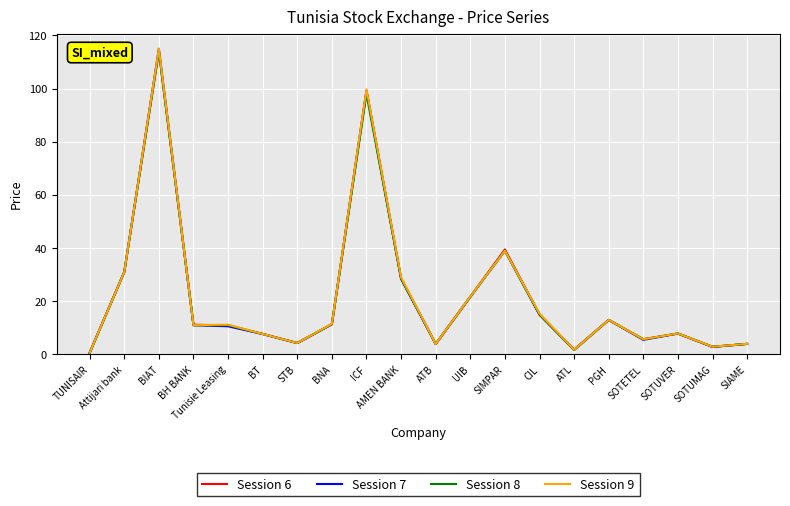

At which category is the sum across all series the highest?

BIAT